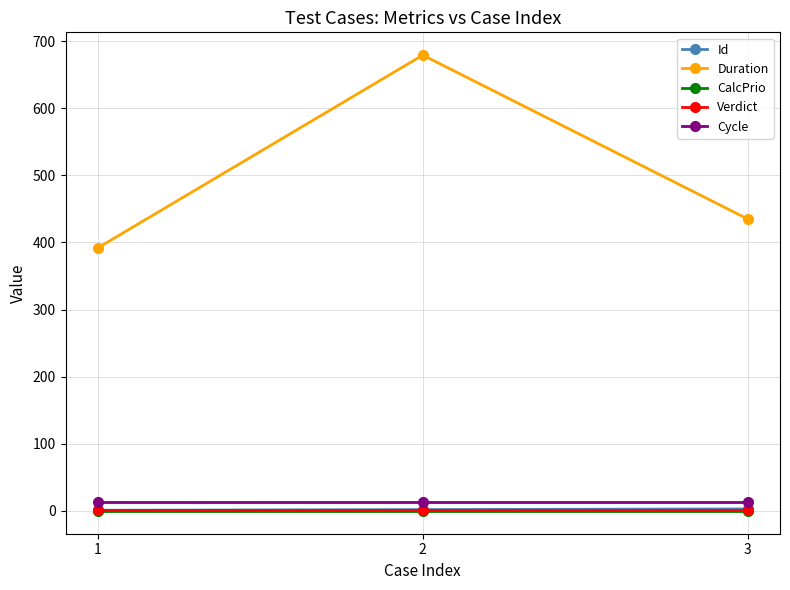

Is this an area chart (filled region under the line)?

No